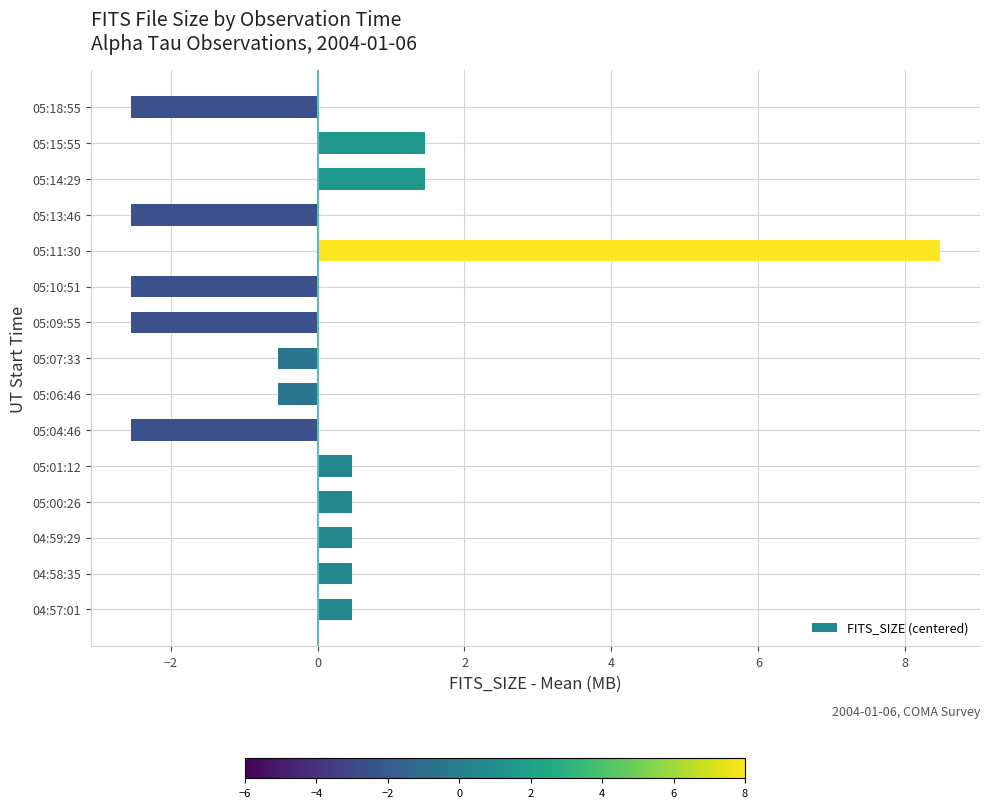

Does the chart contain any negative values?

Yes